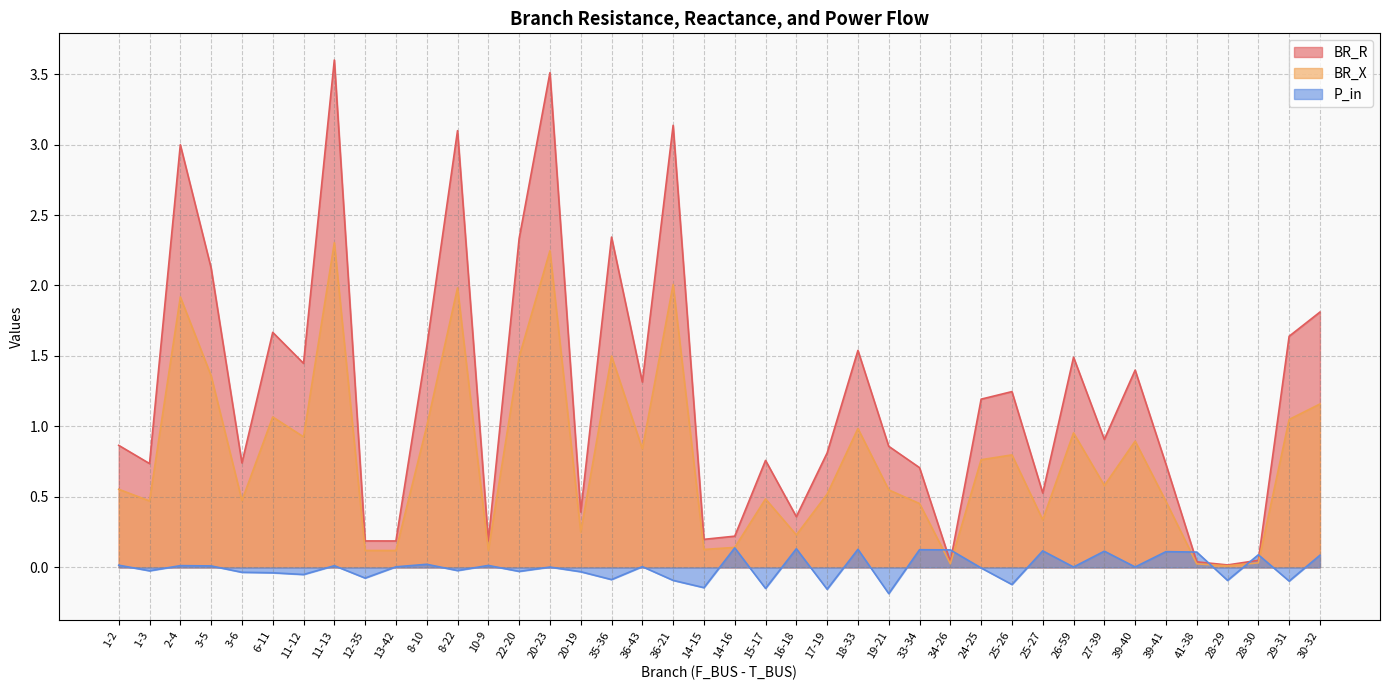

What is the difference between the BR_R values at 33-34 and 28-30?

0.7